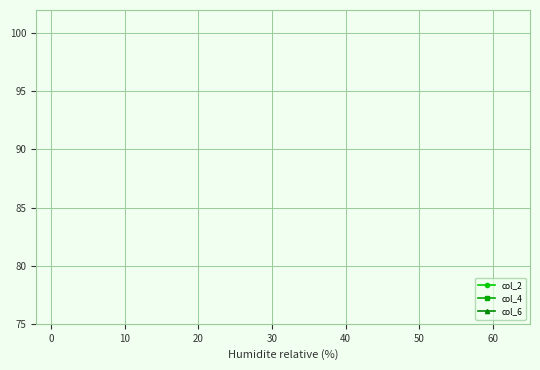

The value of col_2 at 13 is 6. True or false?

False